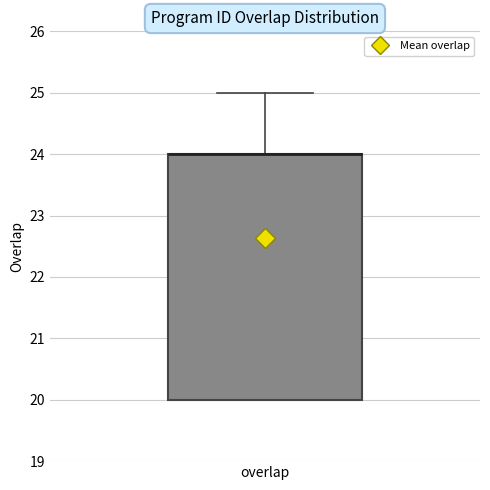

Read this box plot against the y-axis: the position of the median line, the range covered by the box, and the ends of both whiskers. The values are not printed on the chart, so give them approximately, as read against the axis.

median 24 (drawn on the box's upper edge), box 20 to 24, whiskers 20 to 25